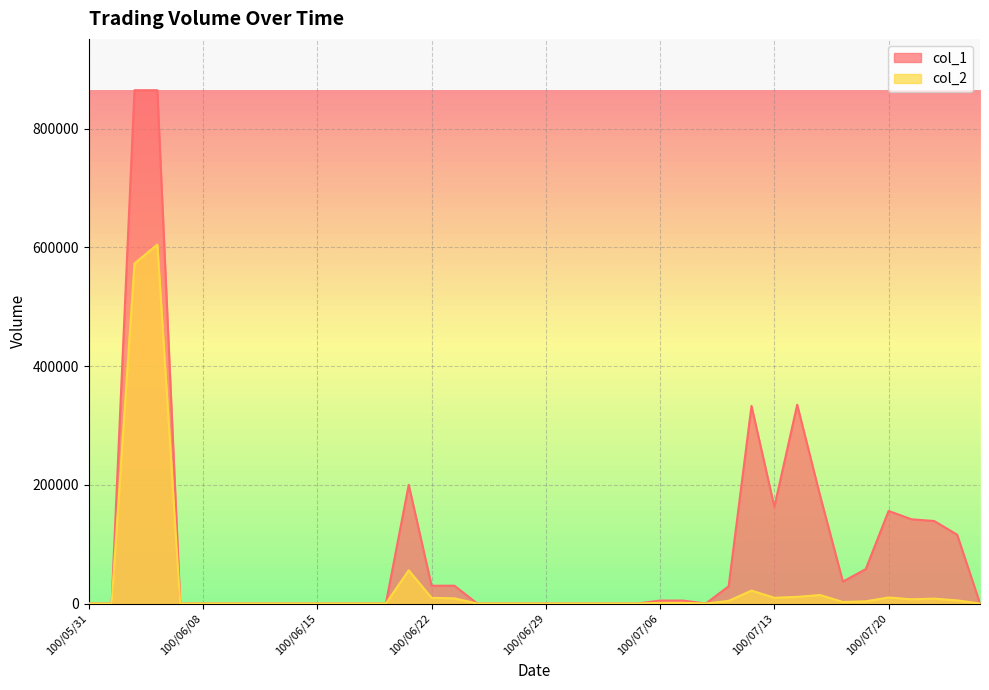

Rank the series by their maximum value, from lowest to highest.

col_2, col_1